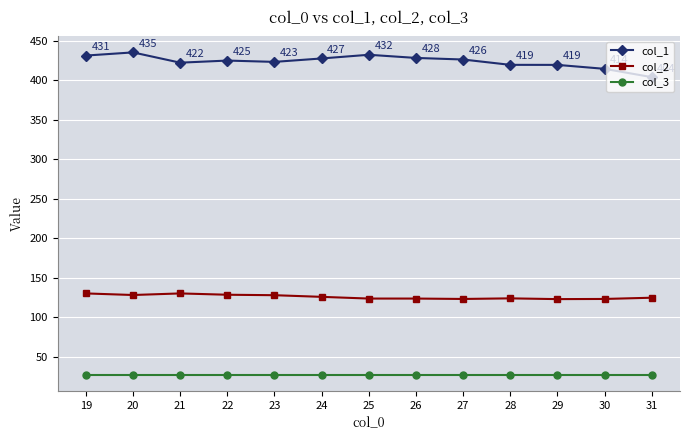

Where does the col_1 series first go above 424?

19